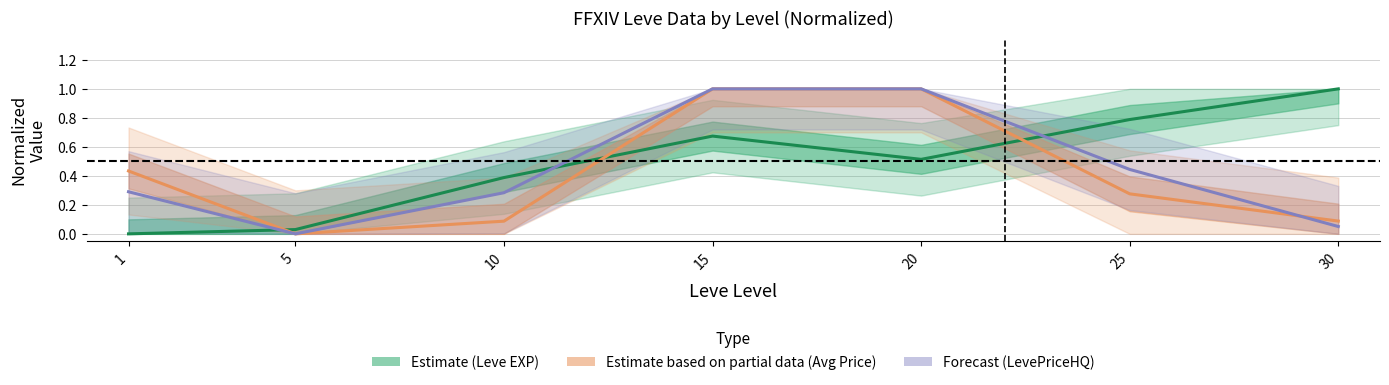

Where do currentAveragePrice (normalized) and LevePriceHQ (normalized) first cross each other?

25 and 30